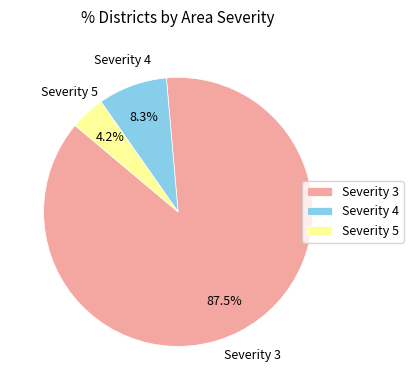

To the nearest percent, what is the combined percentage of Severity 5 and Severity 3?

92%